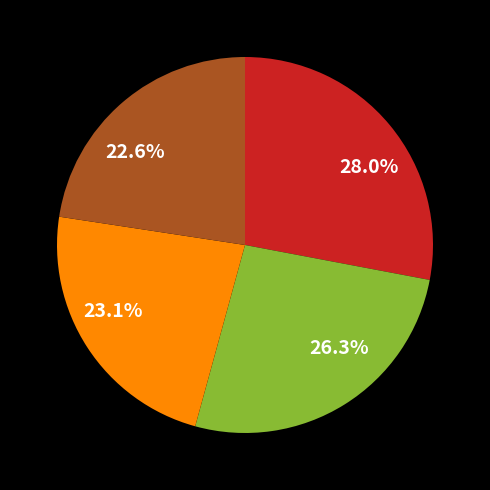

Approximately how many times larger is the value at 23.1% compared to 28.0%?

0.8